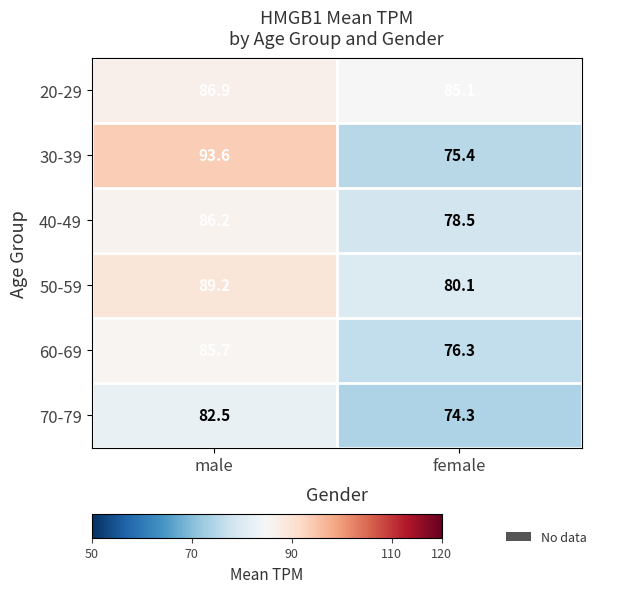

At male, list the series in order from smallest to largest.

70-79, 60-69, 40-49, 20-29, 50-59, 30-39